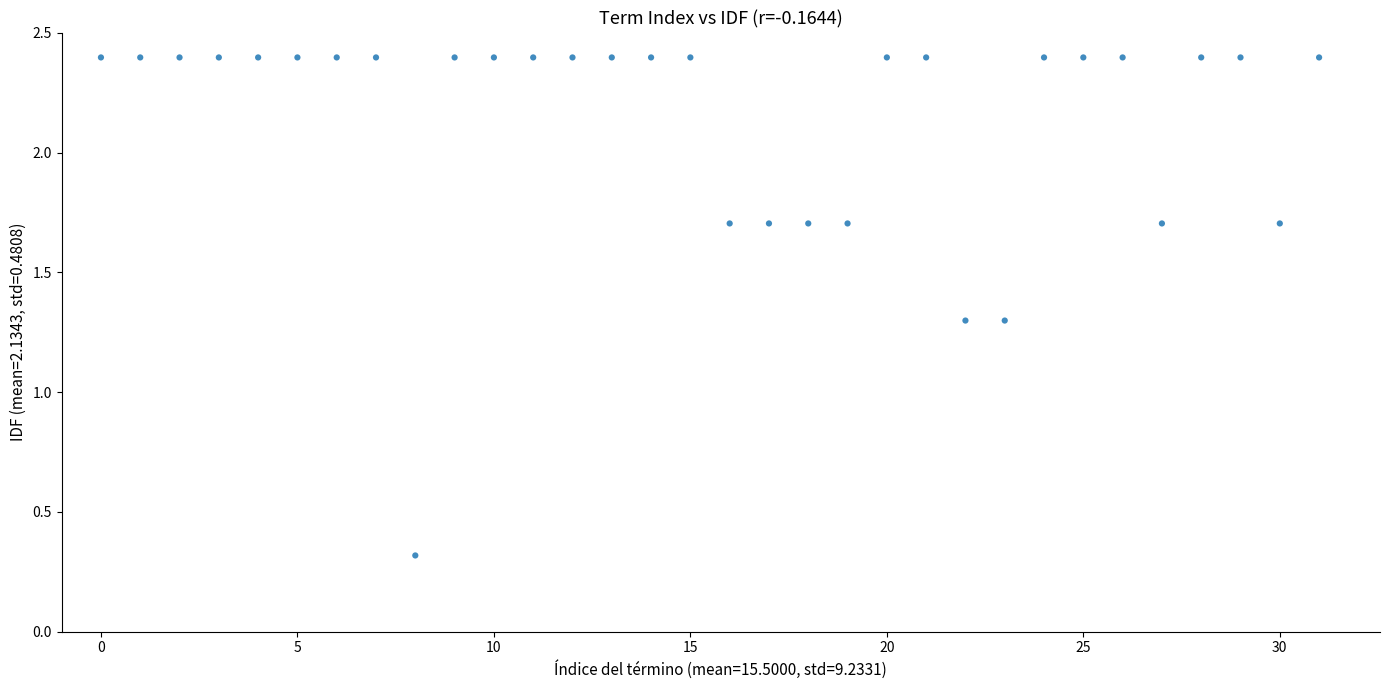

What is the range of Y values (max minus min)?

2.1